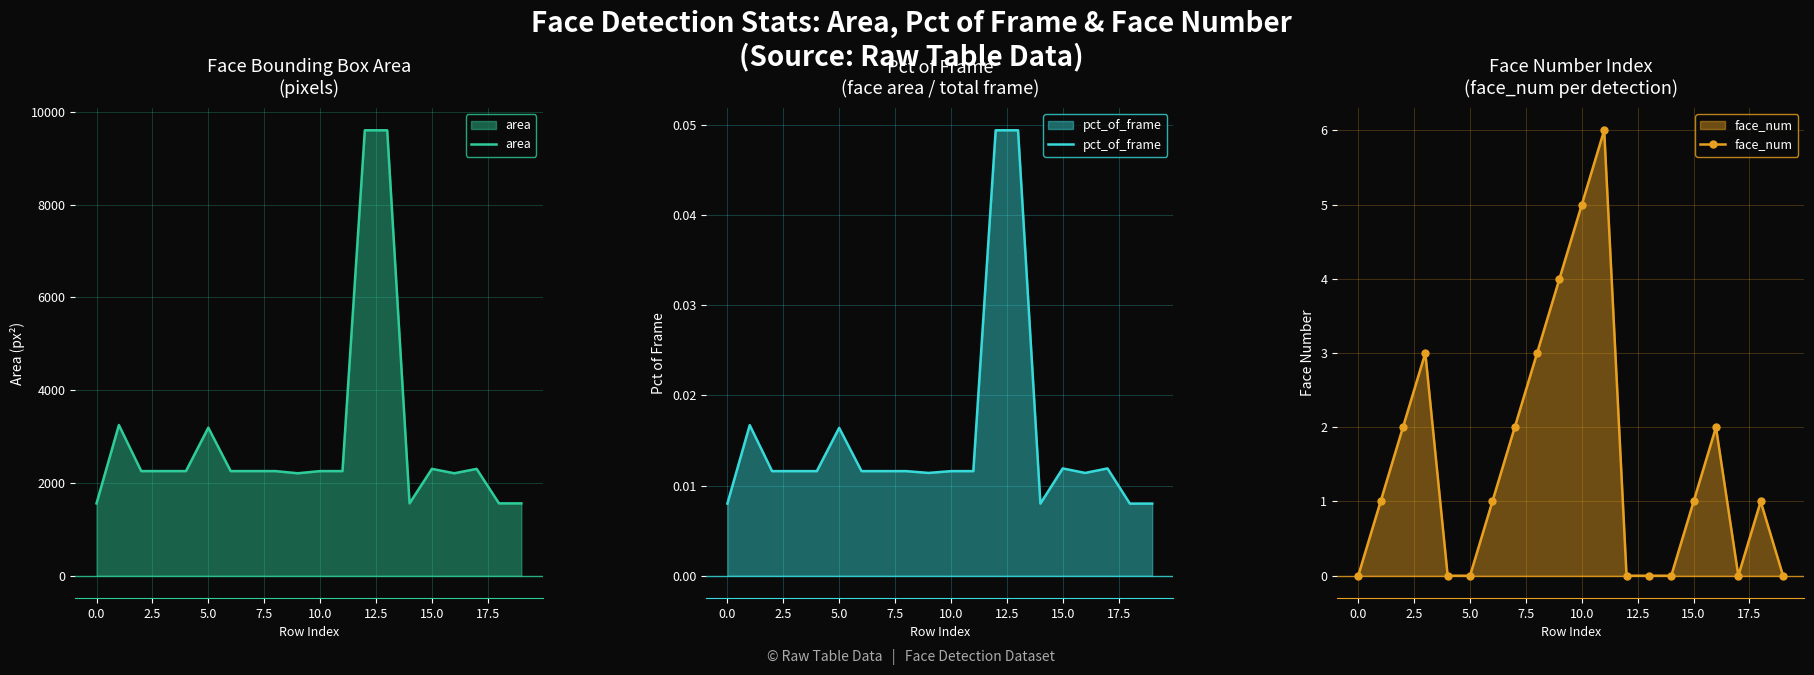

Does the chart have visible grid lines?

Yes